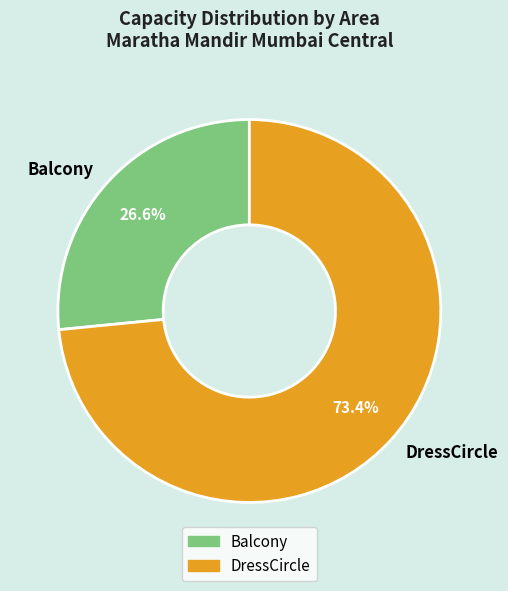

Between DressCircle and Balcony, which is larger?

DressCircle